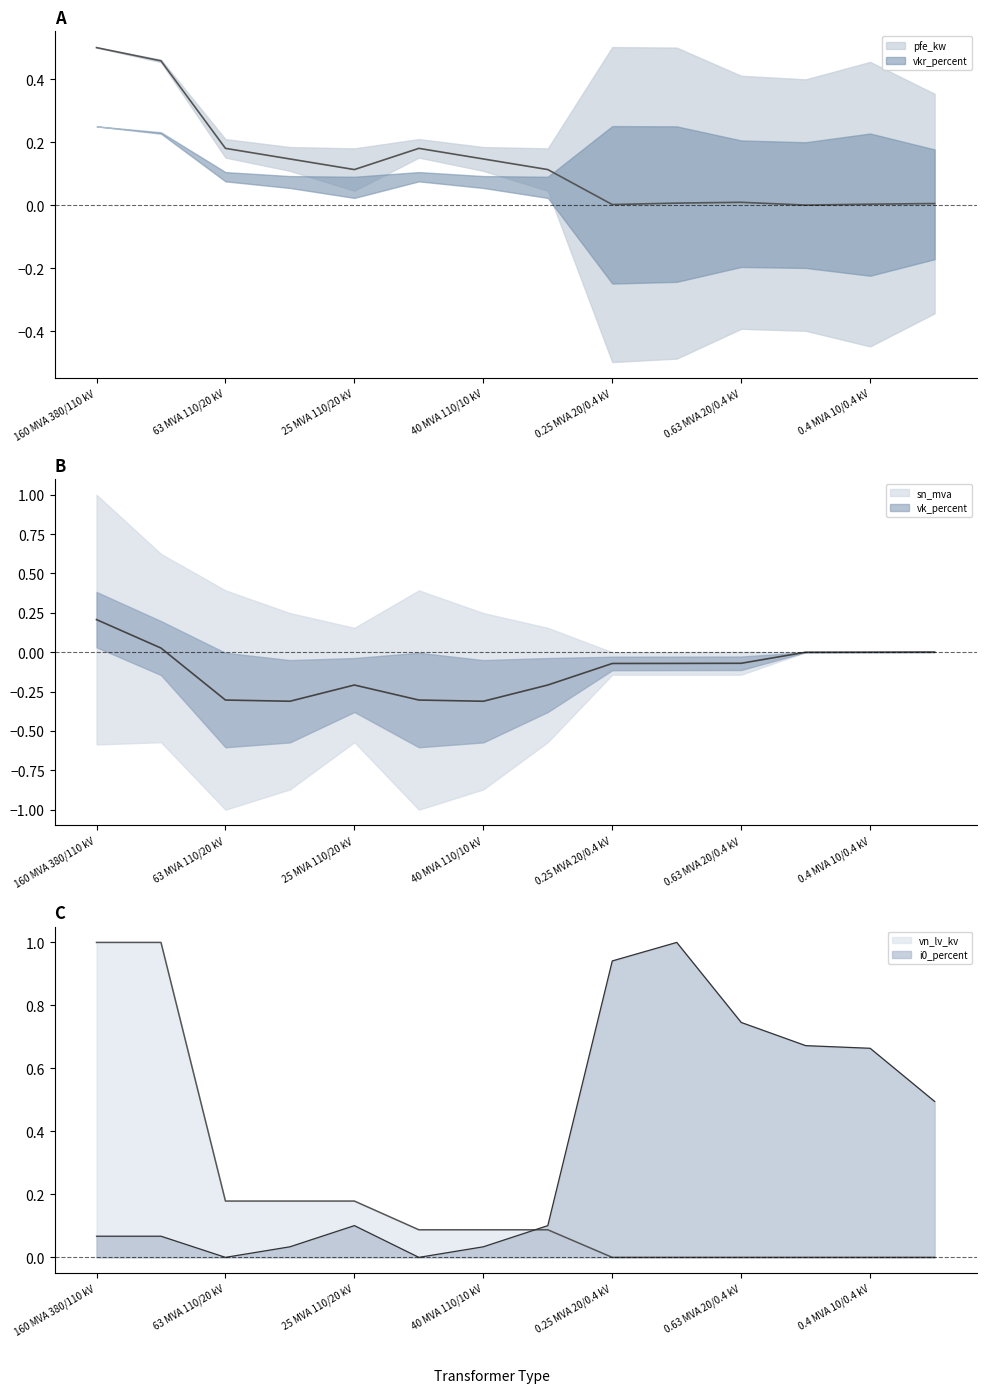

At which category does the chart reach its minimum across all series?

0.25 MVA 10/0.4 kV